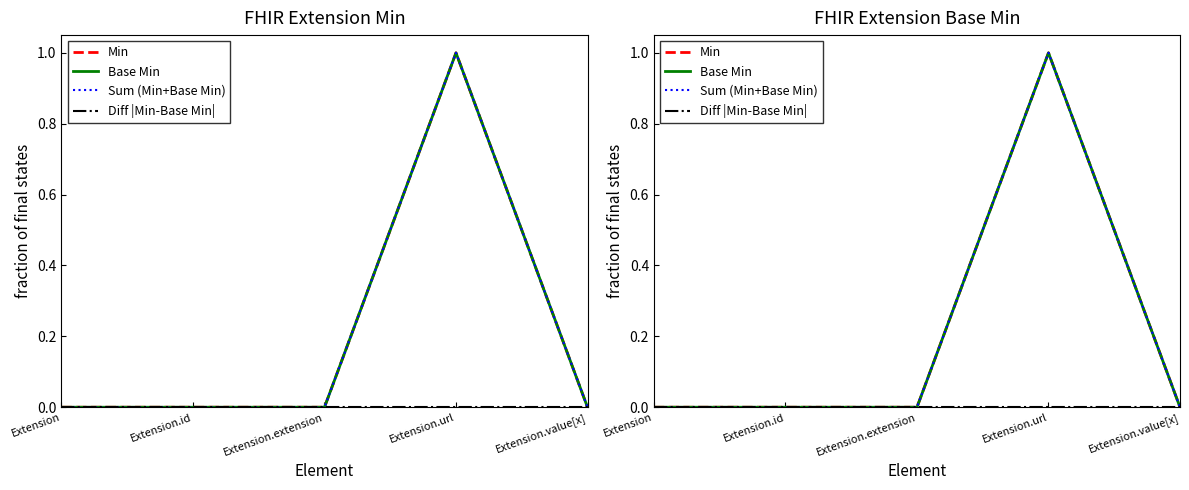

How many data points in Min are above 0?

1